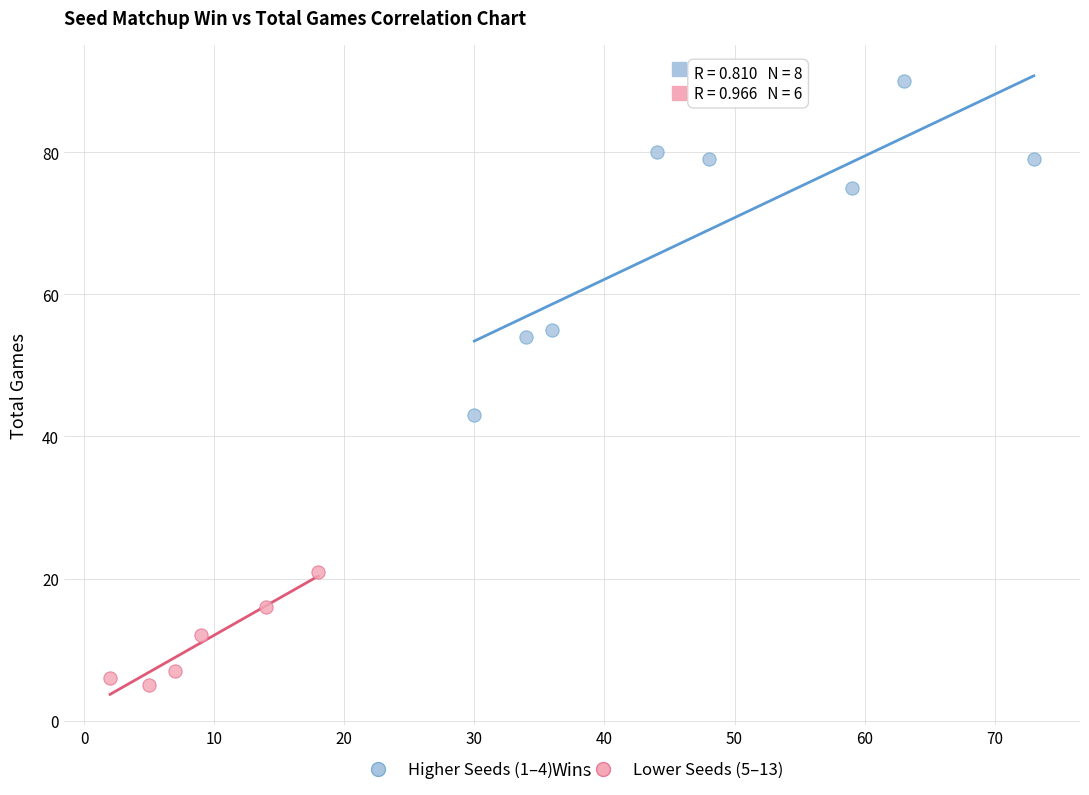

Which series contains the lowest Y value?

Lower Seeds (5–13)